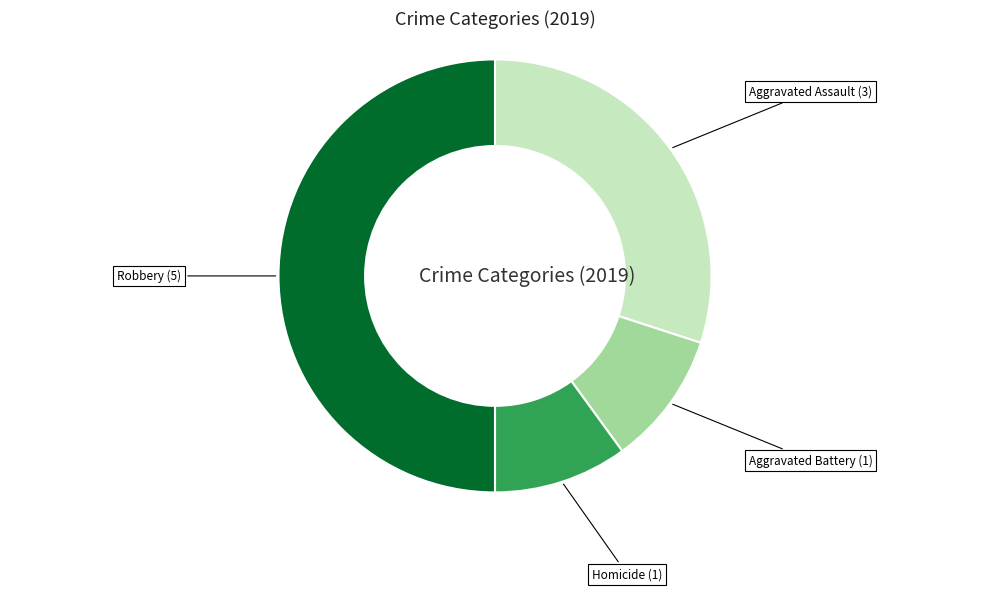

Does Aggravated Battery represent more than half of the total?

No